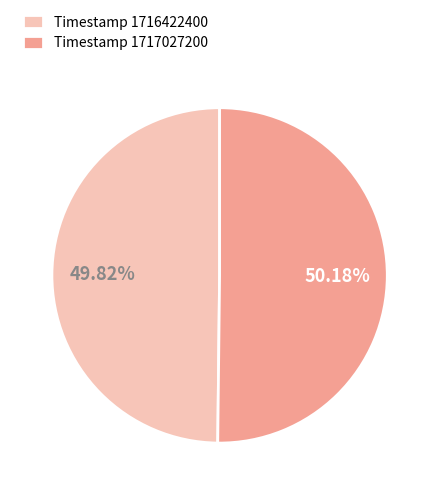

Approximately how many times larger is the value at Timestamp 1717027200 compared to Timestamp 1716422400?

1.0